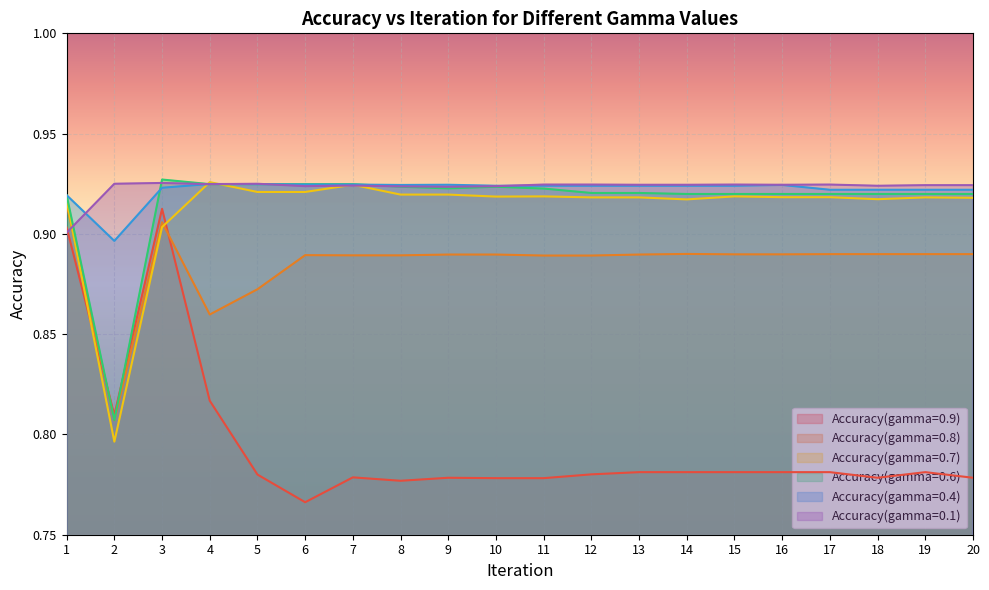

What is the value of the Accuracy(gamma=0.8) point at the 6th from the left?

0.9